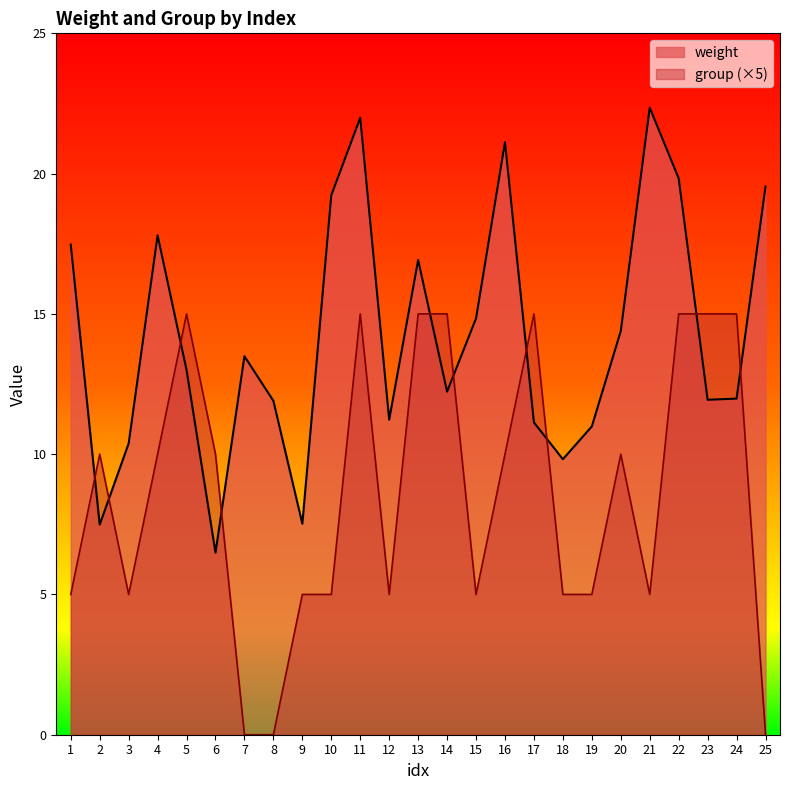

Between 16 and 25, which series saw the biggest shift?

group (×5)